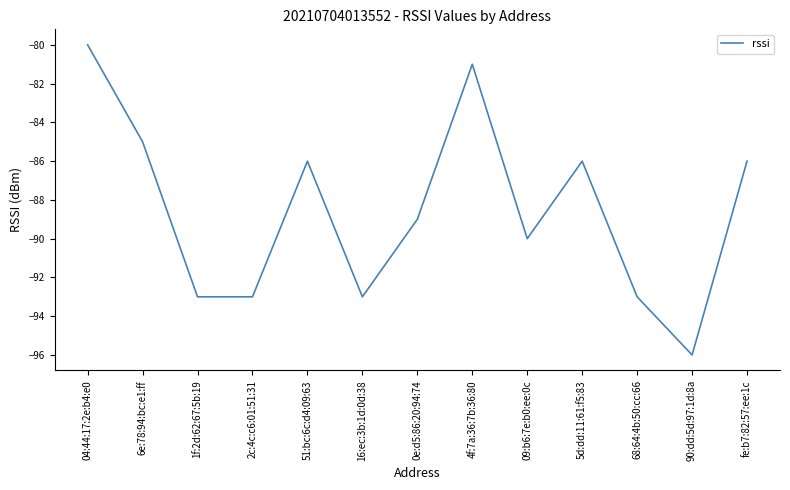

What position from the left is 16:ec:3b:1d:0d:38?

6